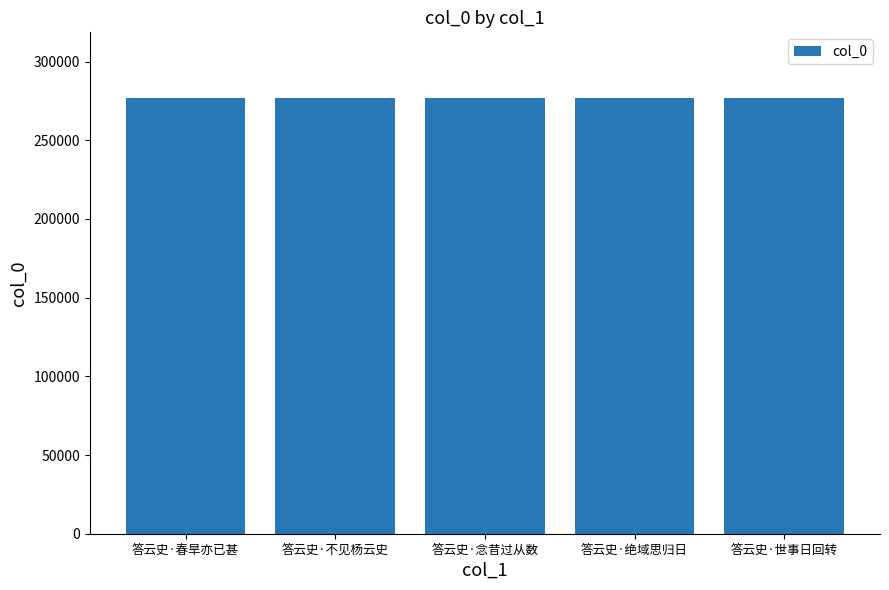

Read the value at 答云史·绝域思归日.

276994